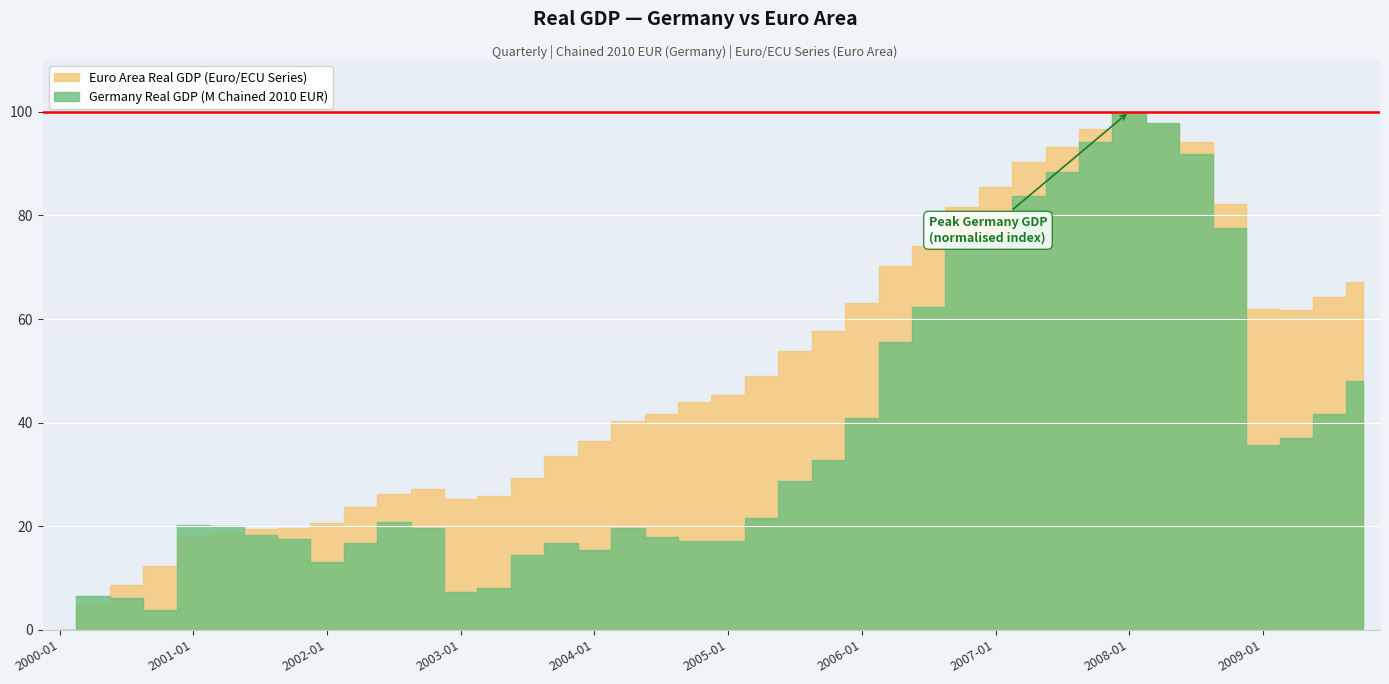

True or false: Euro Area Real GDP (Euro/ECU Series) has a value of 2466210.7 at 2008-01-01.

True